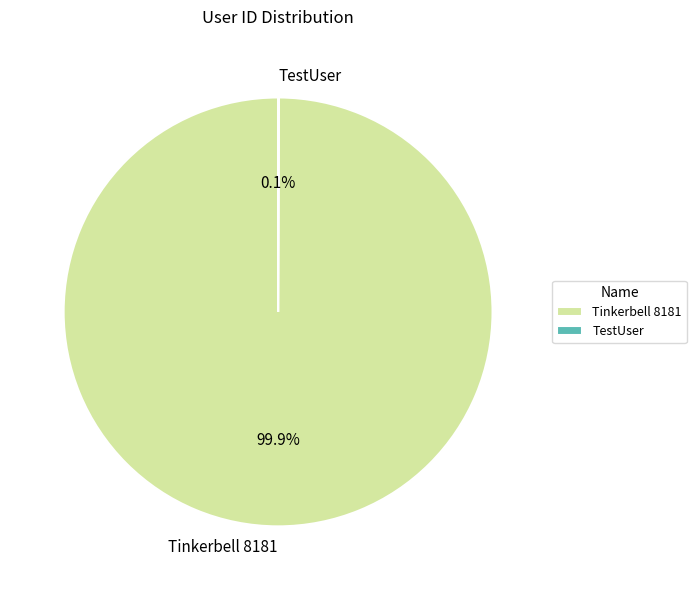

Which slice is the largest?

Tinkerbell 8181